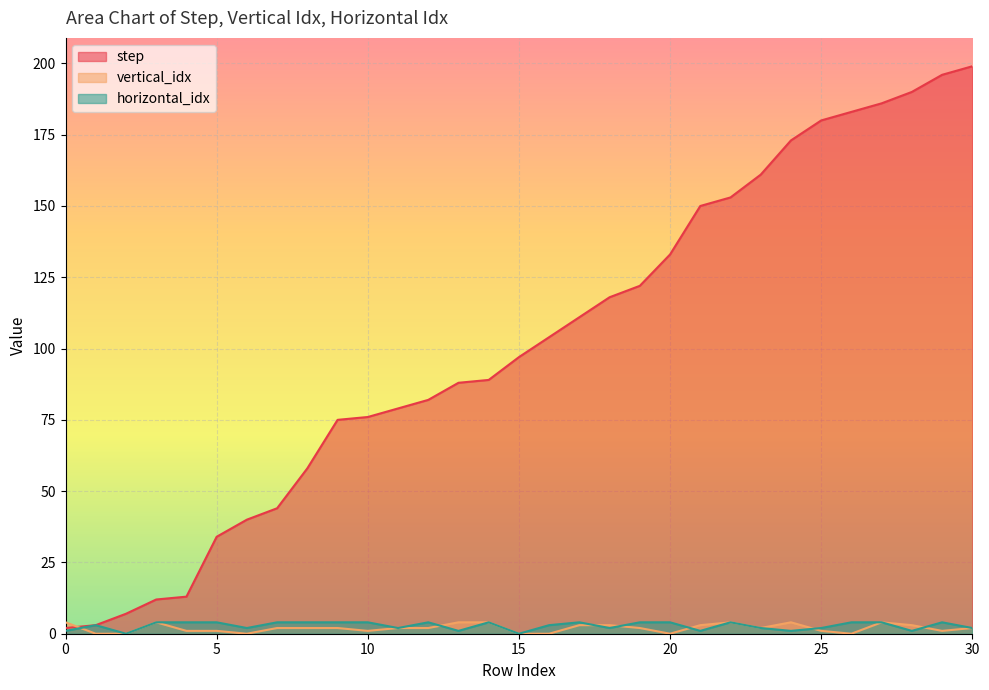

What are all the series names shown in the legend?

step, vertical_idx, horizontal_idx